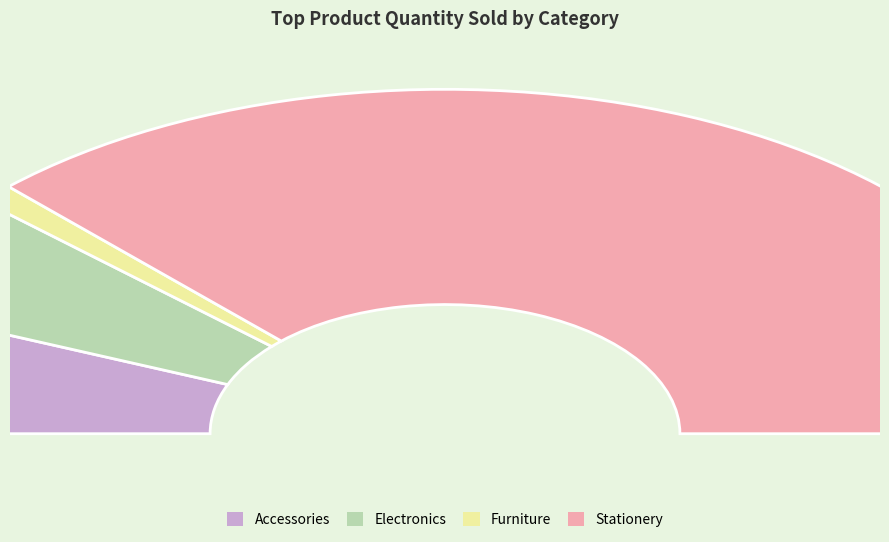

What is the total percentage of Accessories and Stationery?

87.0%